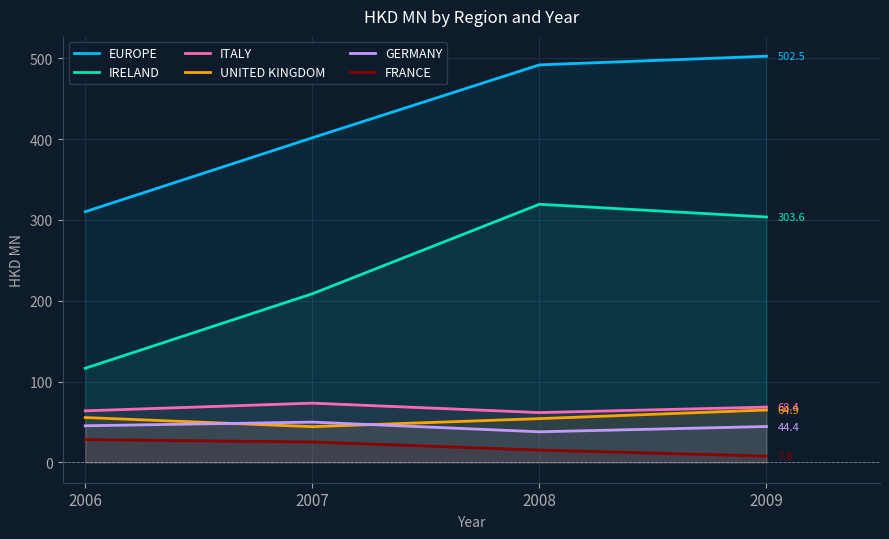

What is the sum of all UNITED KINGDOM values?

218.8